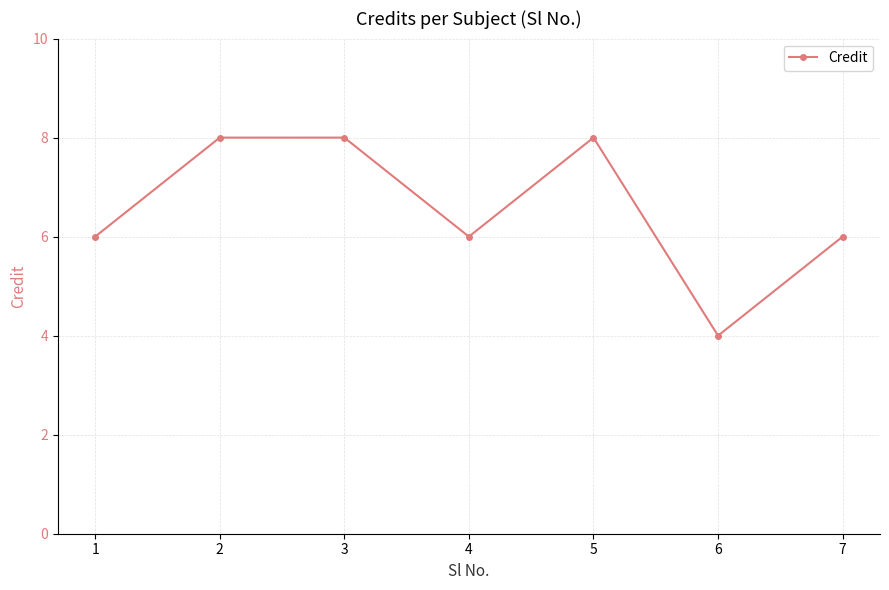

What is the value of the 3rd point from the left?

8